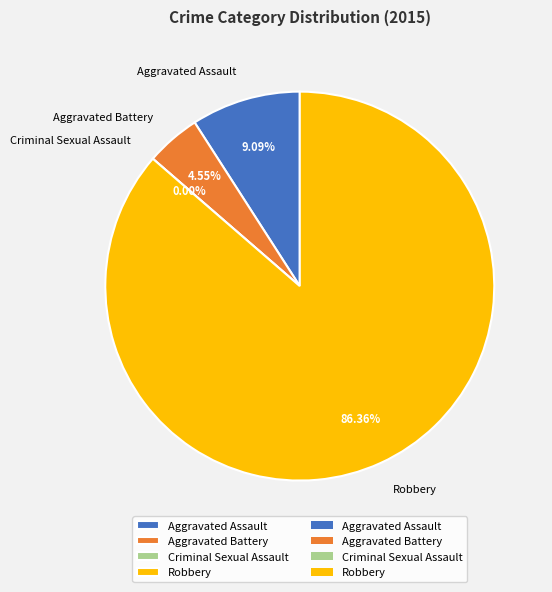

To the nearest percent, what percentage of the pie is Aggravated Assault?

9%